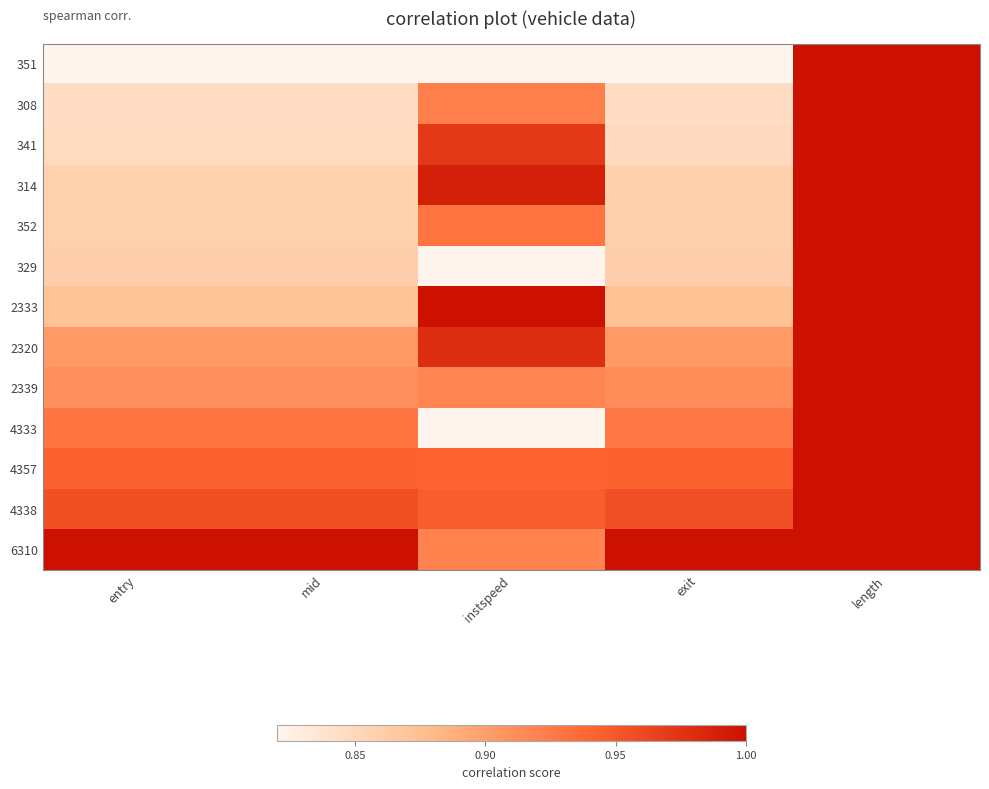

At which category is the sum across all series the highest?

length